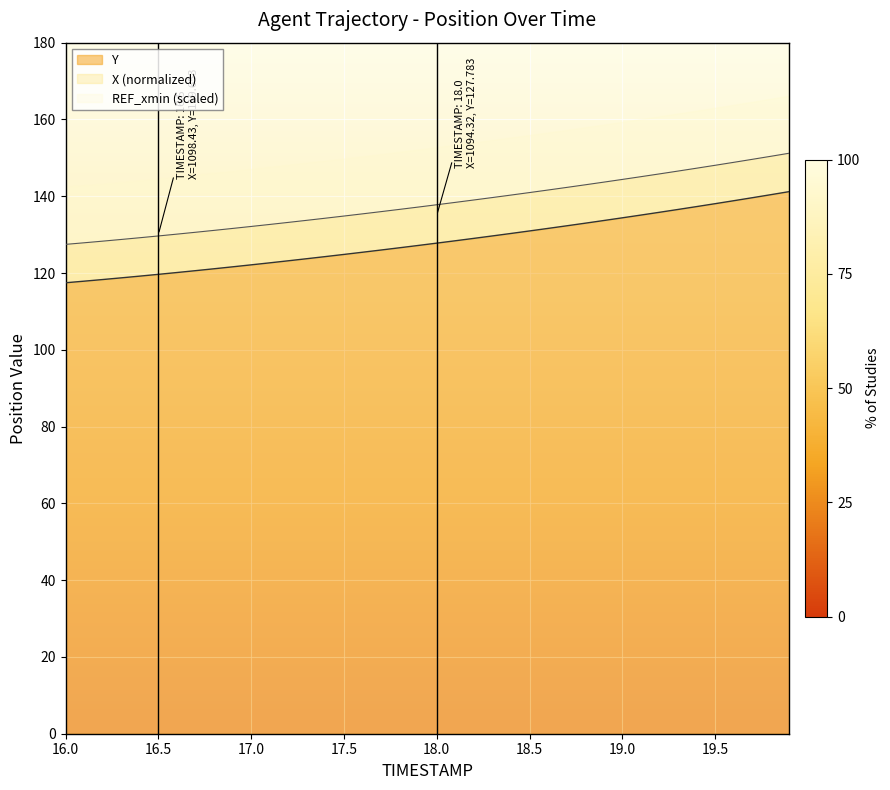

What is the minimum value for Y?

117.5